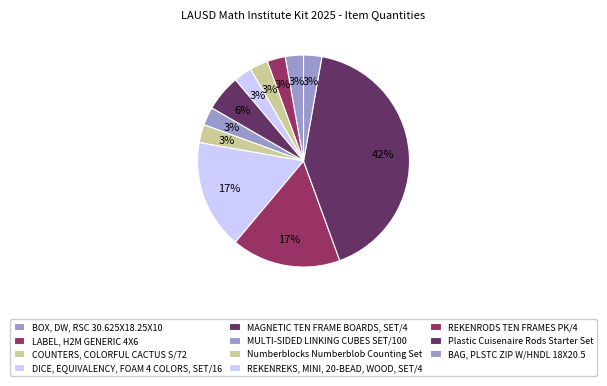

Is there a majority slice in this chart?

No